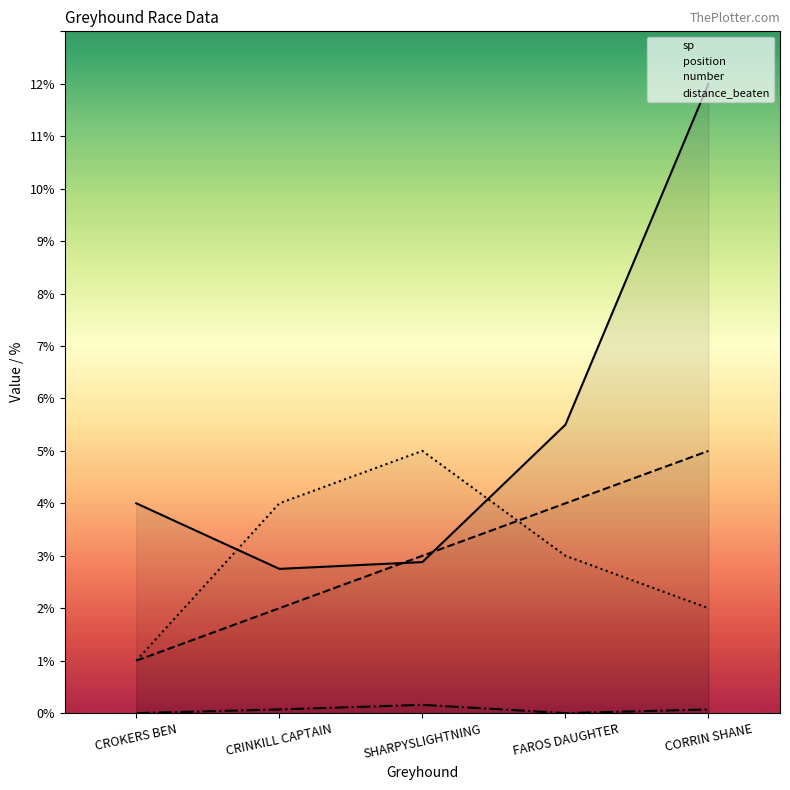

True or false: sp and distance_beaten cross at least once.

False